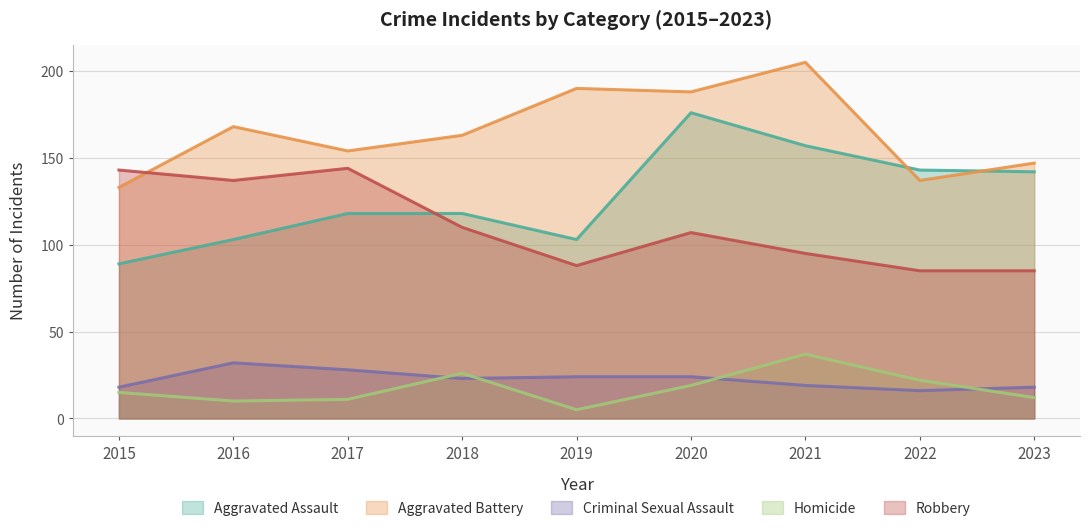

What is the value of the Criminal Sexual Assault point at the 4th from the left?

23